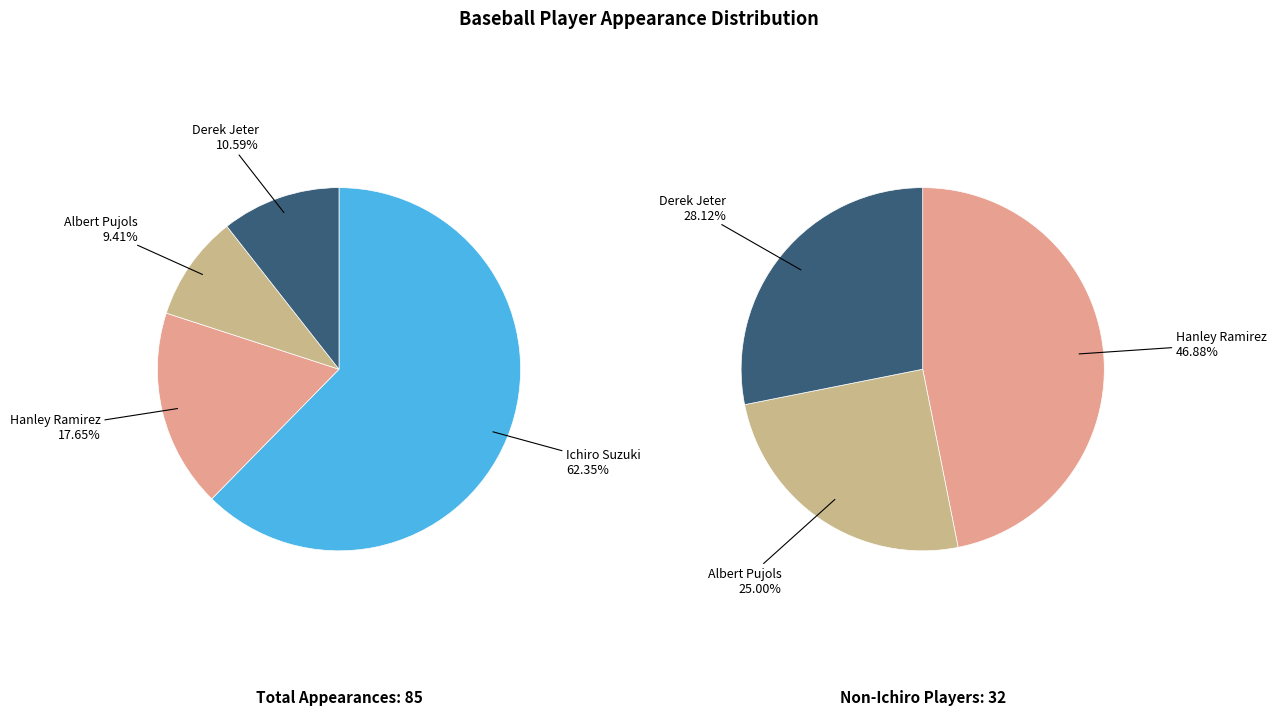

To the nearest percent, what is the average slice percentage?

25%